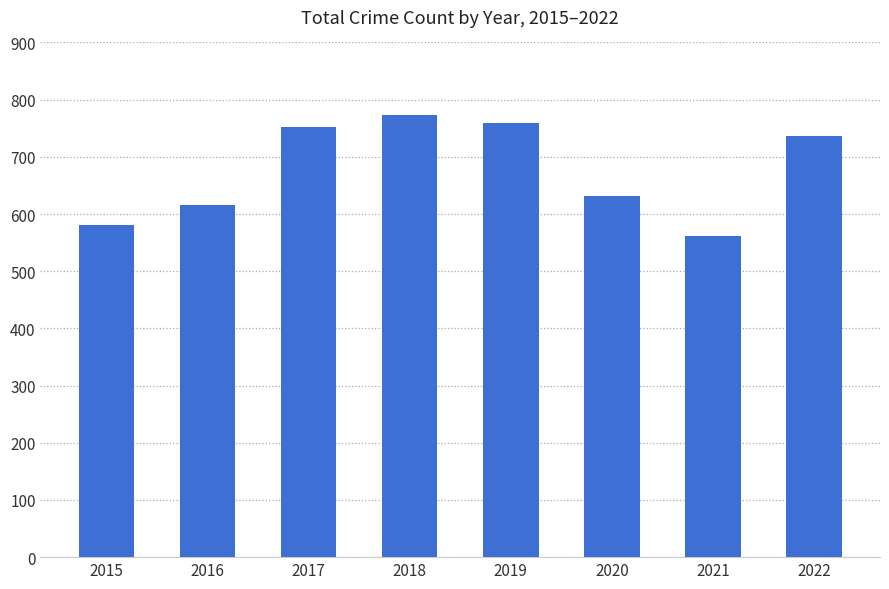

True or false: the data shows 1005 at 2017.

False